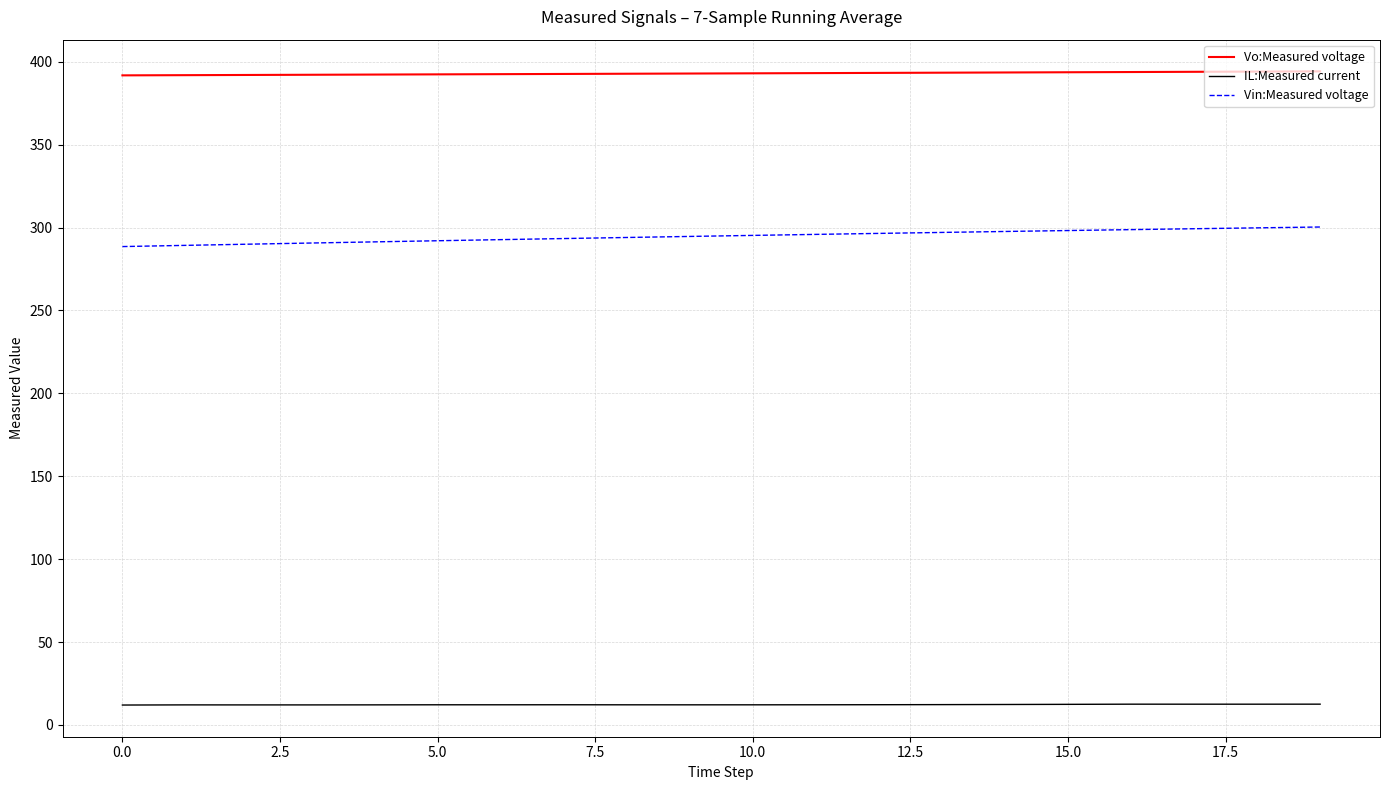

Rank the series by their average value, from lowest to highest.

IL:Measured current, Vin:Measured voltage, Vo:Measured voltage